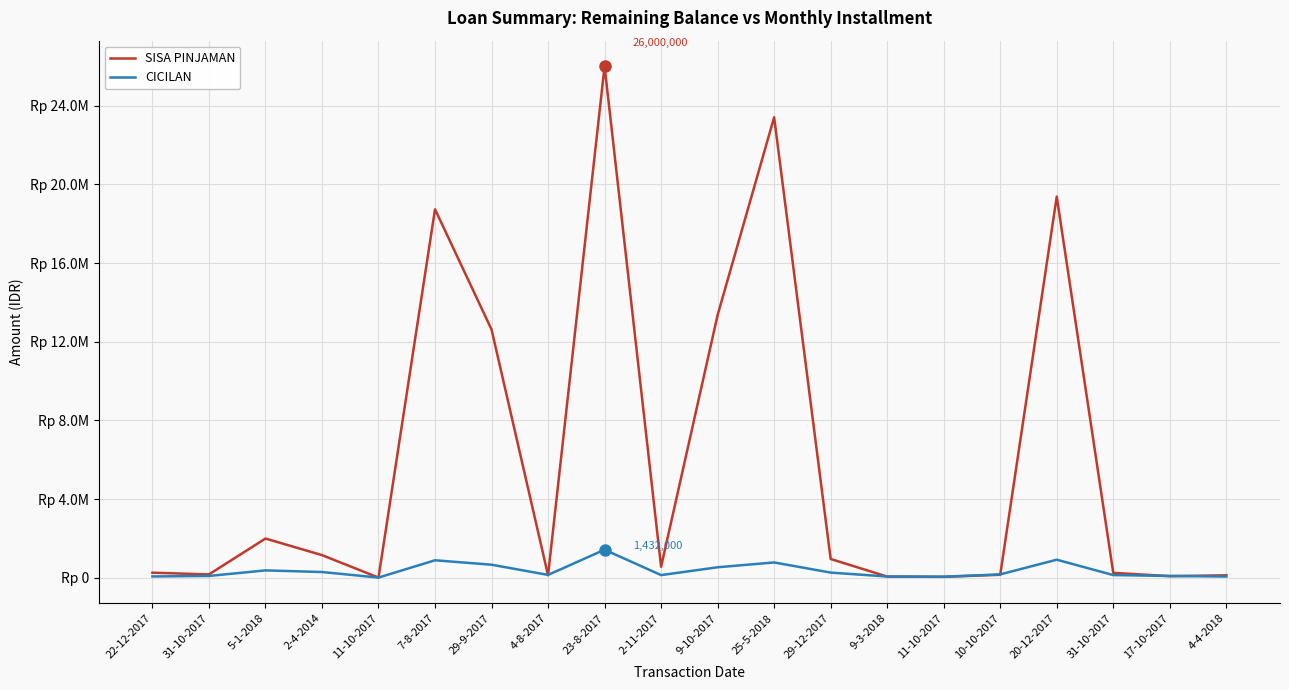

What is the difference between the SISA PINJAMAN values at 9-10-2017 and 11-10-2017?

13302560